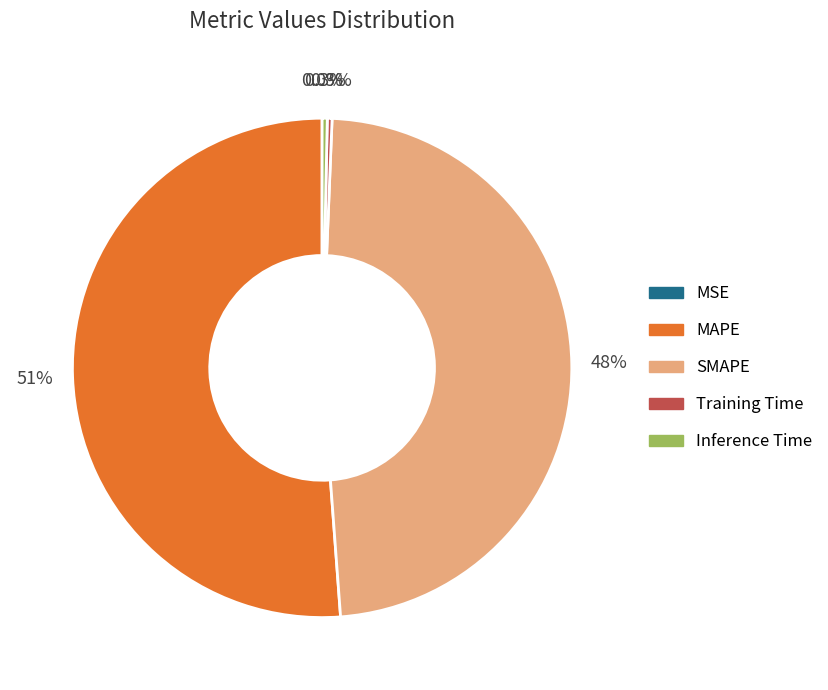

Which slice represents more than half of the pie?

MAPE